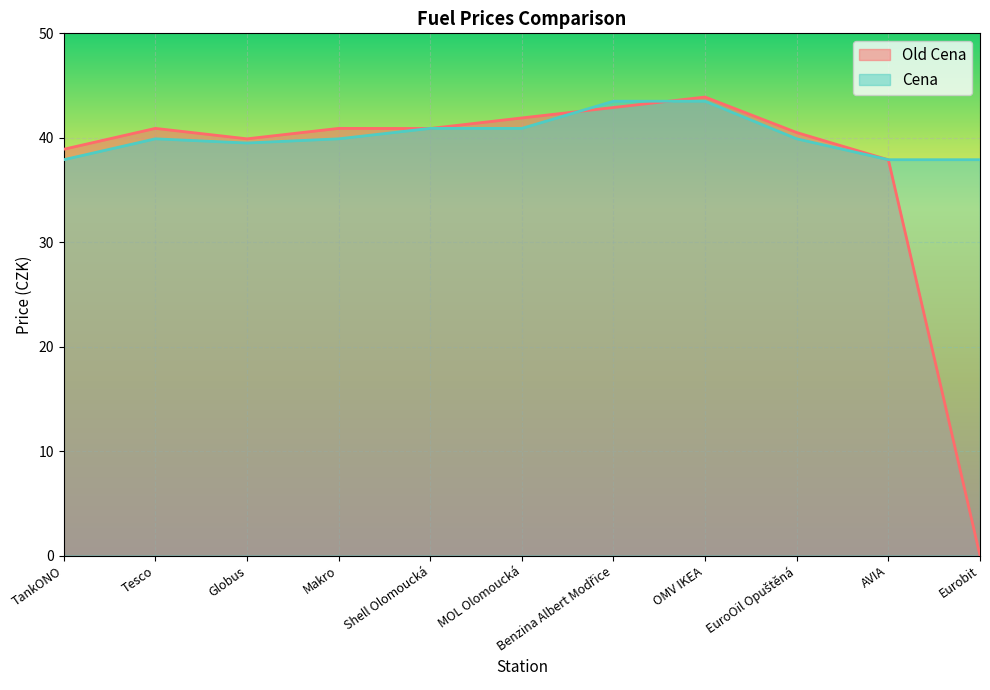

After their last crossing, which series has the higher values: Cena or Old Cena?

Cena